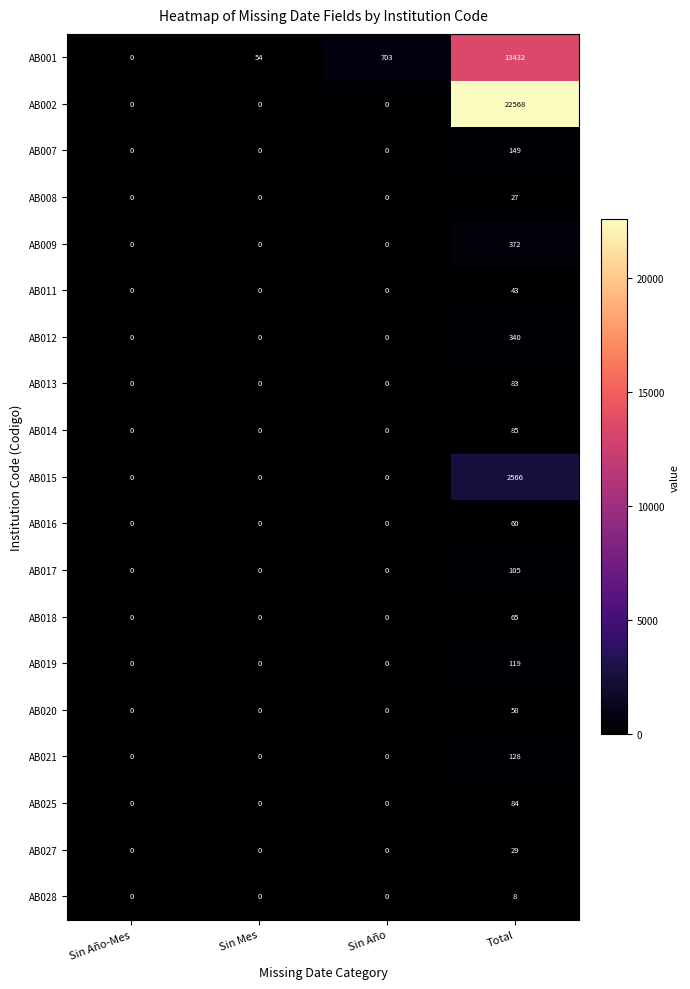

At Total, list the series in order from largest to smallest.

AB002, AB001, AB015, AB009, AB012, AB007, AB021, AB019, AB017, AB014, AB025, AB013, AB018, AB016, AB020, AB011, AB027, AB008, AB028